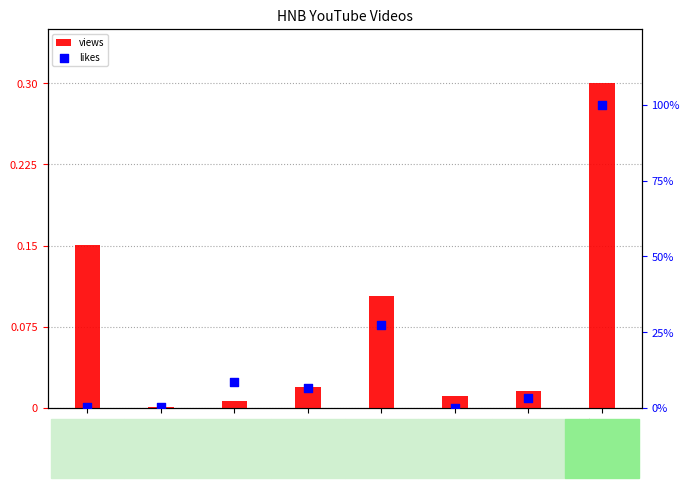

What is the total value across all series at Grameen
Thrift Day?

0.2